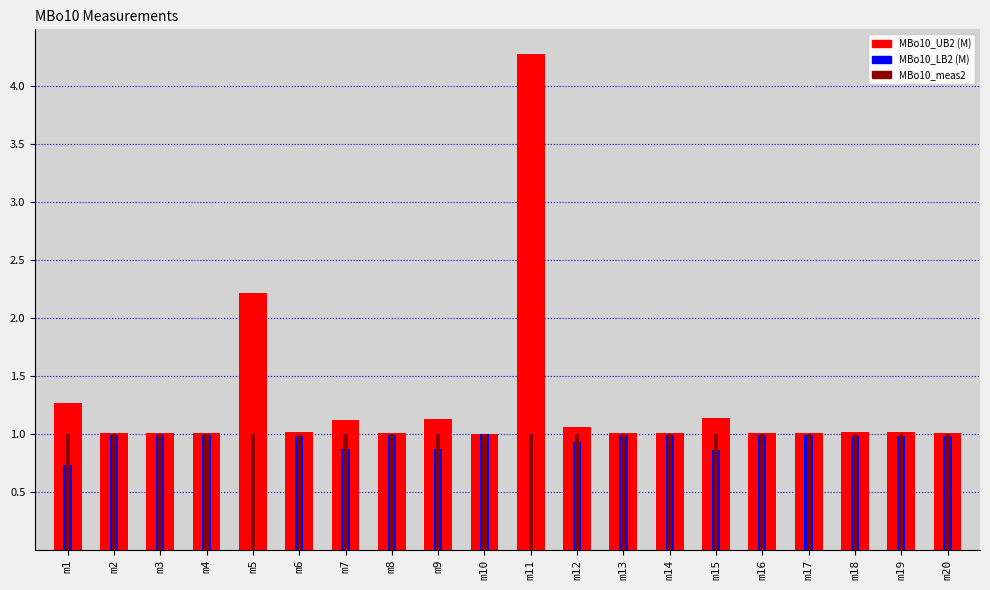

What is the value of the MBo10_LB2 (M) bar at the 4th from the left?

1.0